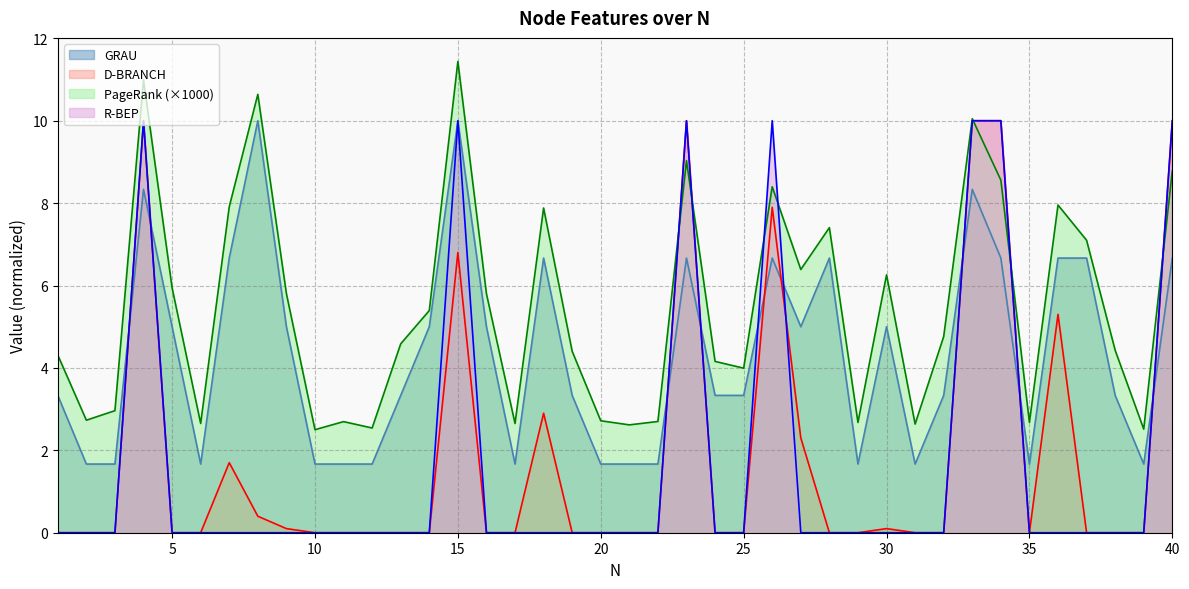

Rank the series at 13 from highest to lowest value.

PageRank, GRAU, D-BRANCH, R-BEP